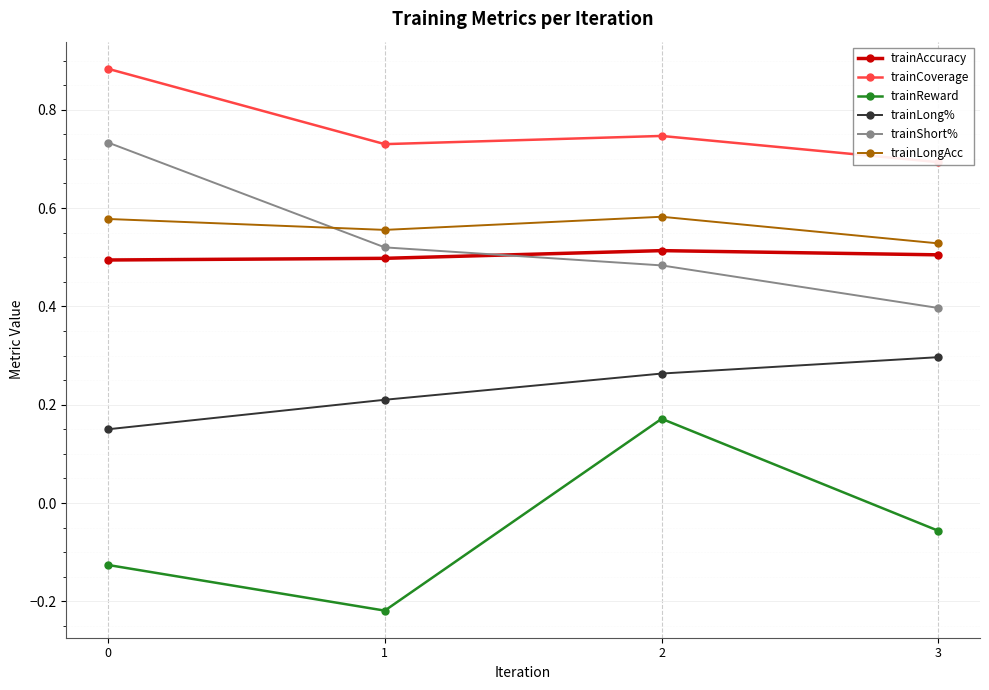

Count the number of data series in this chart.

6